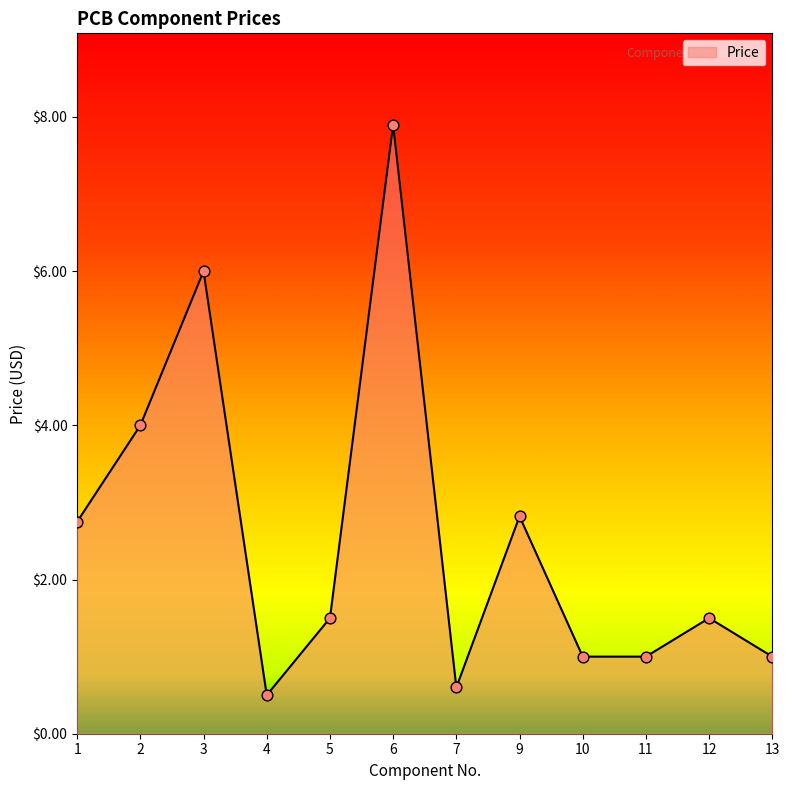

Which has a higher value, 7 or 6?

6